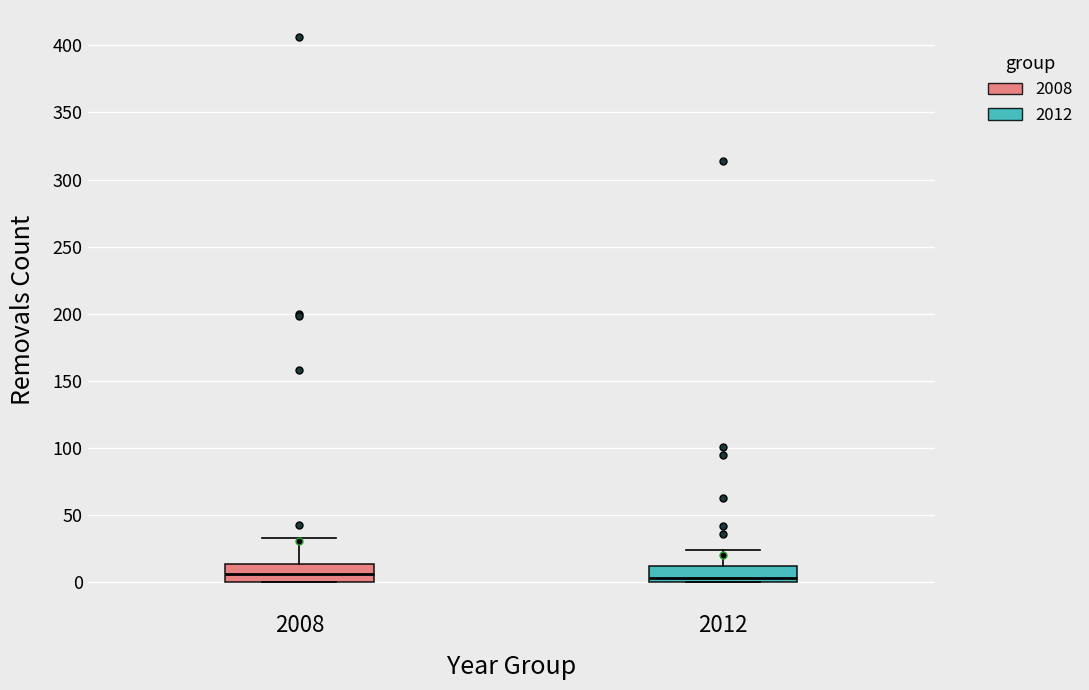

Reading left to right, read every box against the y-axis: the position of its median line, the range the box covers, and the ends of its whiskers. The values are not printed on the chart, so give them approximately, as read against the axis.

2008: median 5, box 0 to 15, whiskers 0 to 35
2012: median 5, box 0 to 10, whiskers 0 to 25